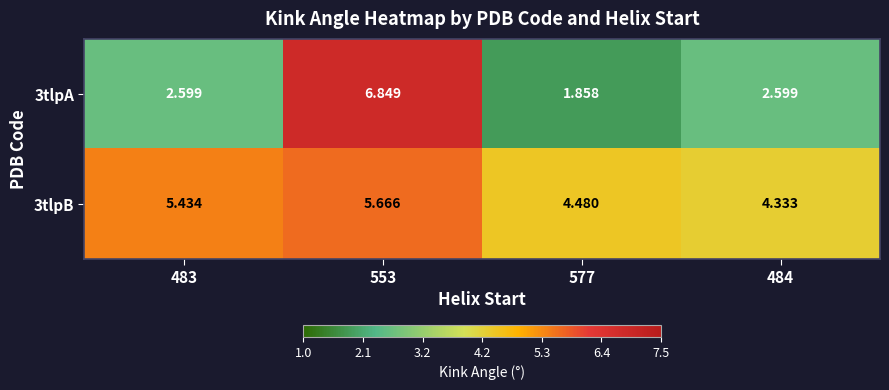

Which series has the largest total across all categories?

3tlpB